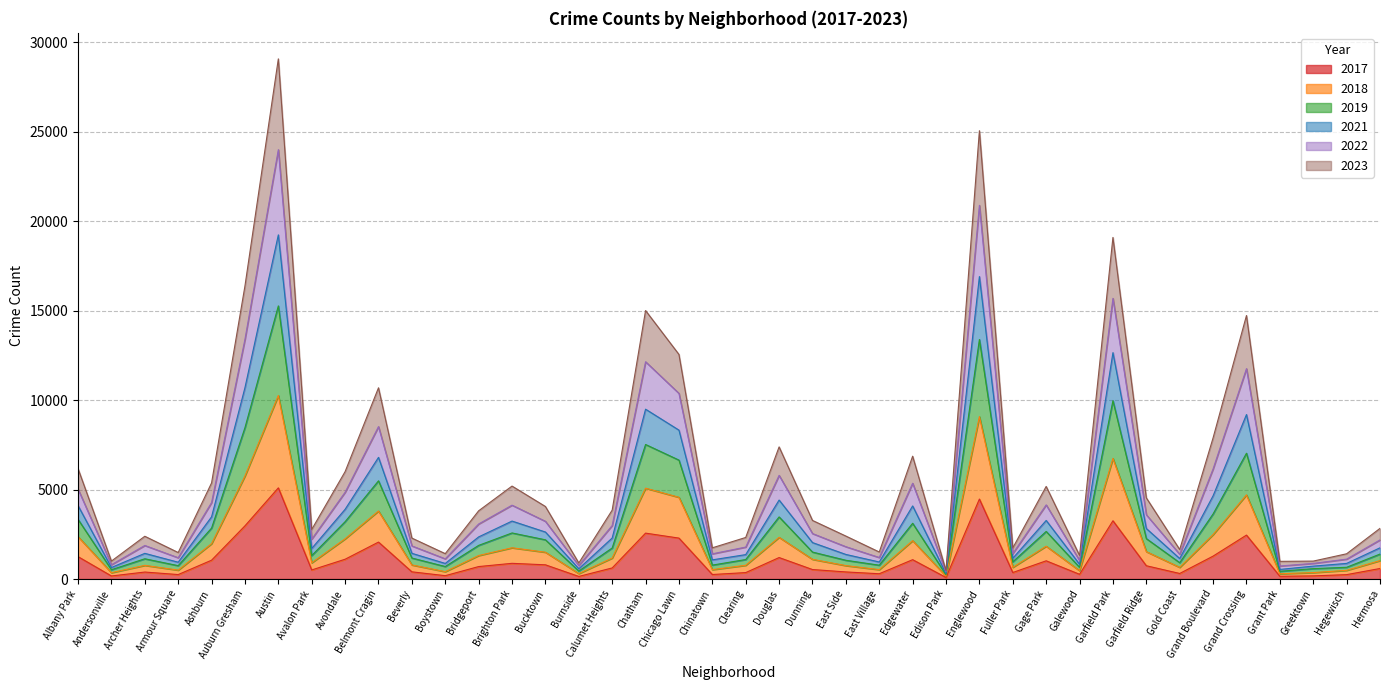

What is the sum of the 2017 values at Ashburn and Boystown?

1241